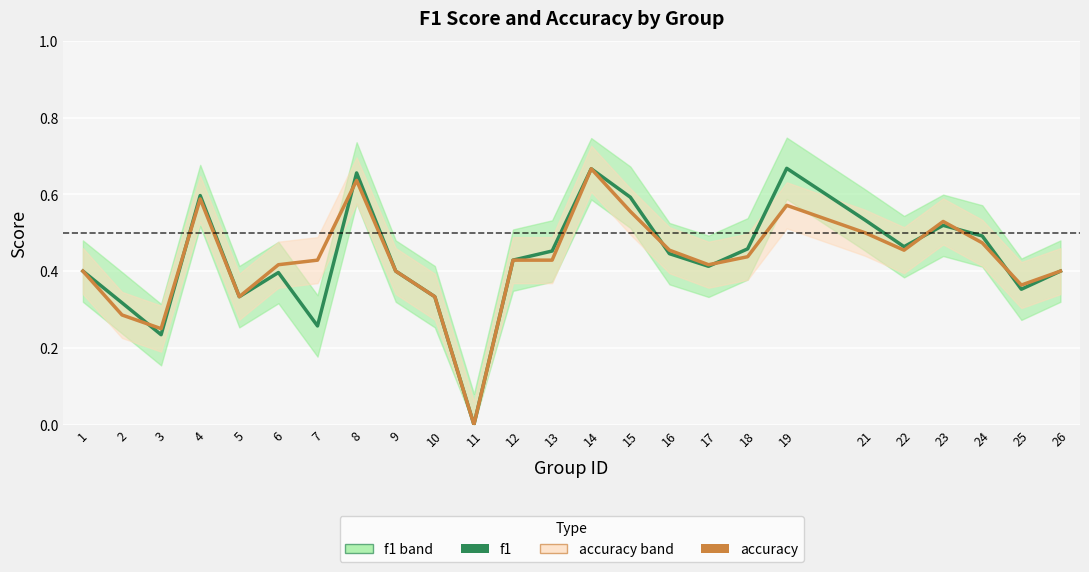

How many interior local valleys does the accuracy series have?

6